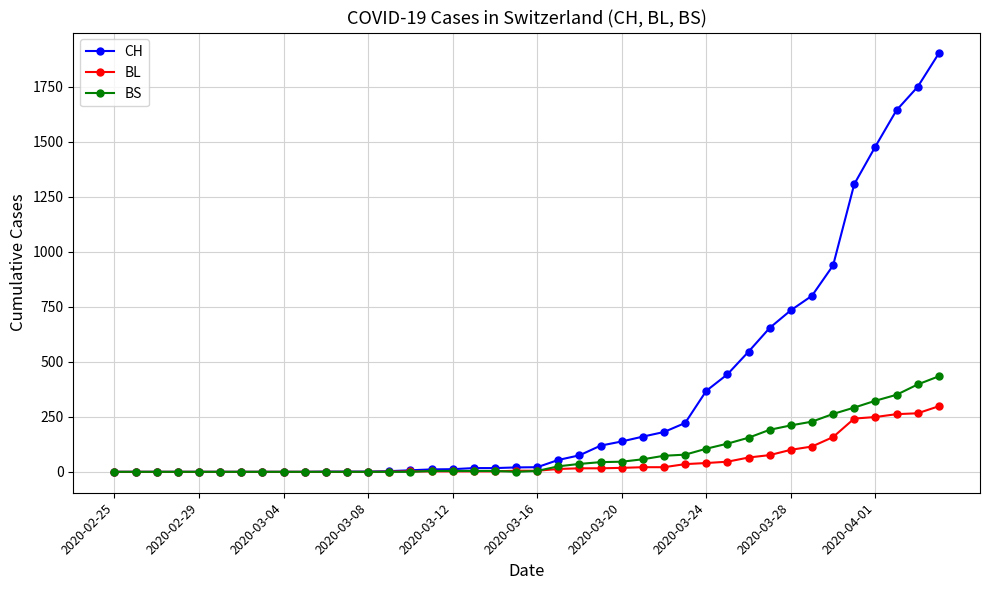

Which series has the widest spread of values?

CH